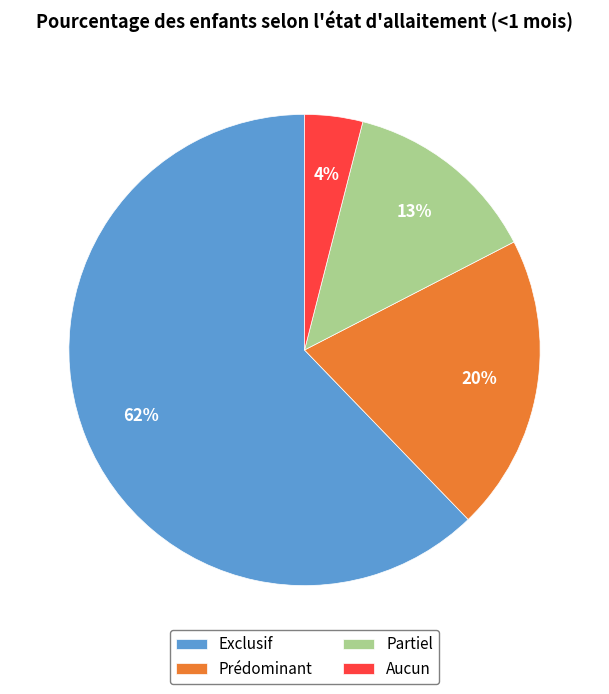

What percentage is the Aucun slice, to the nearest percent?

4%